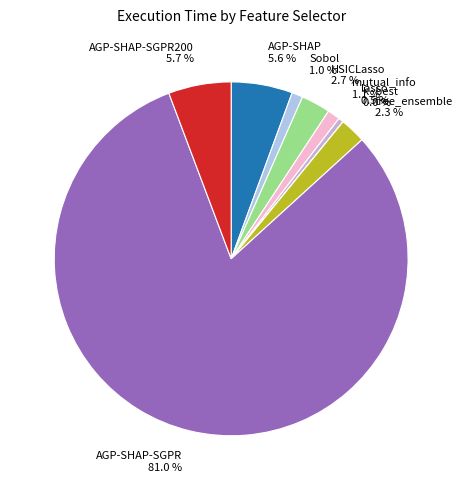

Which has a higher value, AGP-SHAP-SGPR or AGP-SHAP?

AGP-SHAP-SGPR